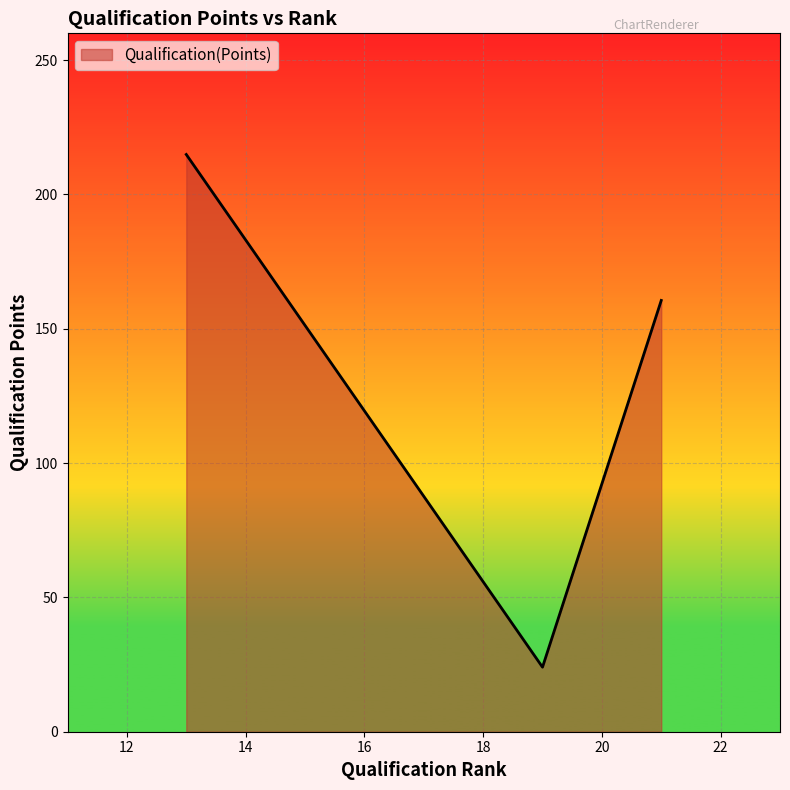

What is the greatest value displayed?

214.9